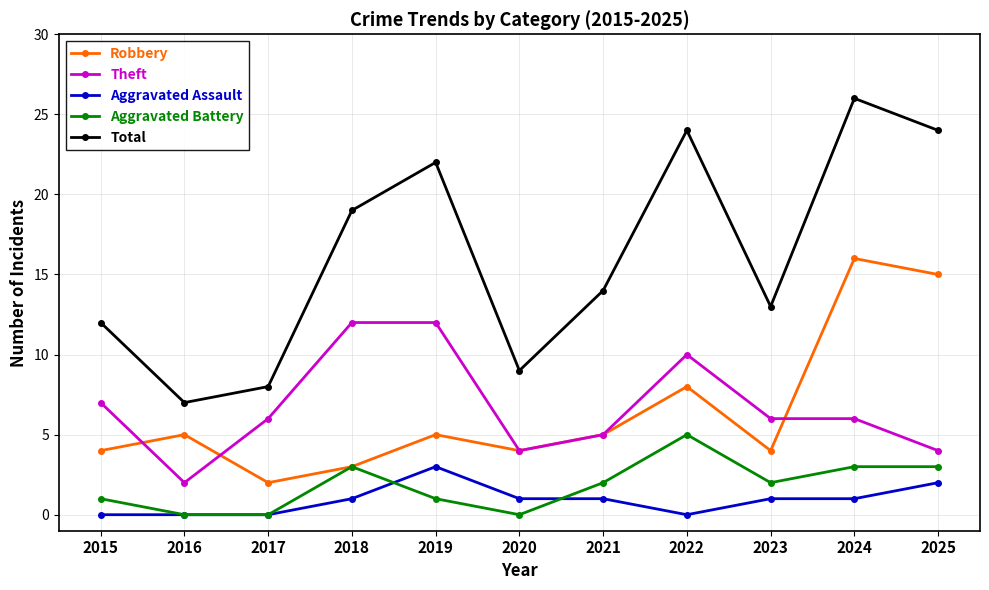

What is the value of the Aggravated Assault point at the 7th from the left?

1